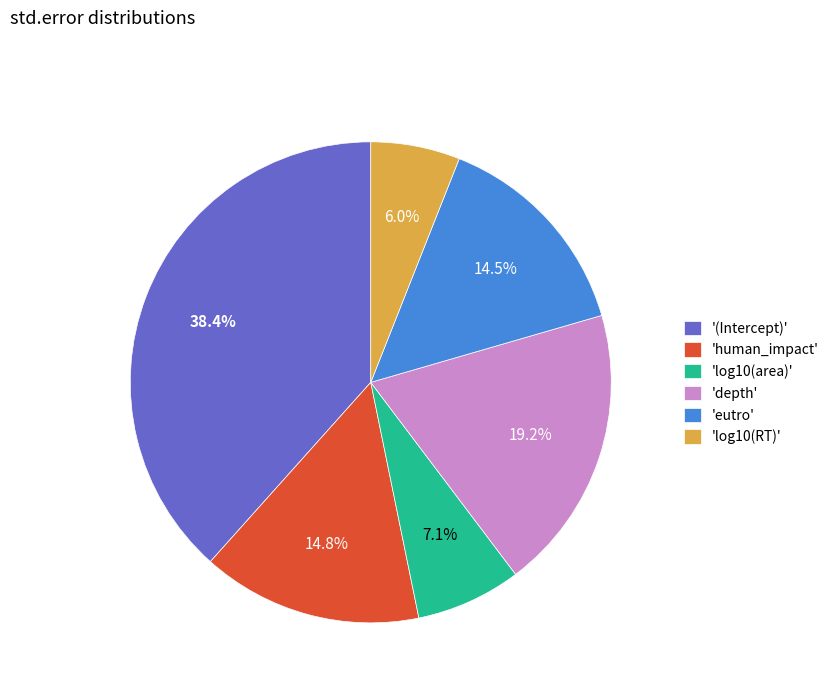

What is the smallest slice in the pie chart?

'log10(RT)'